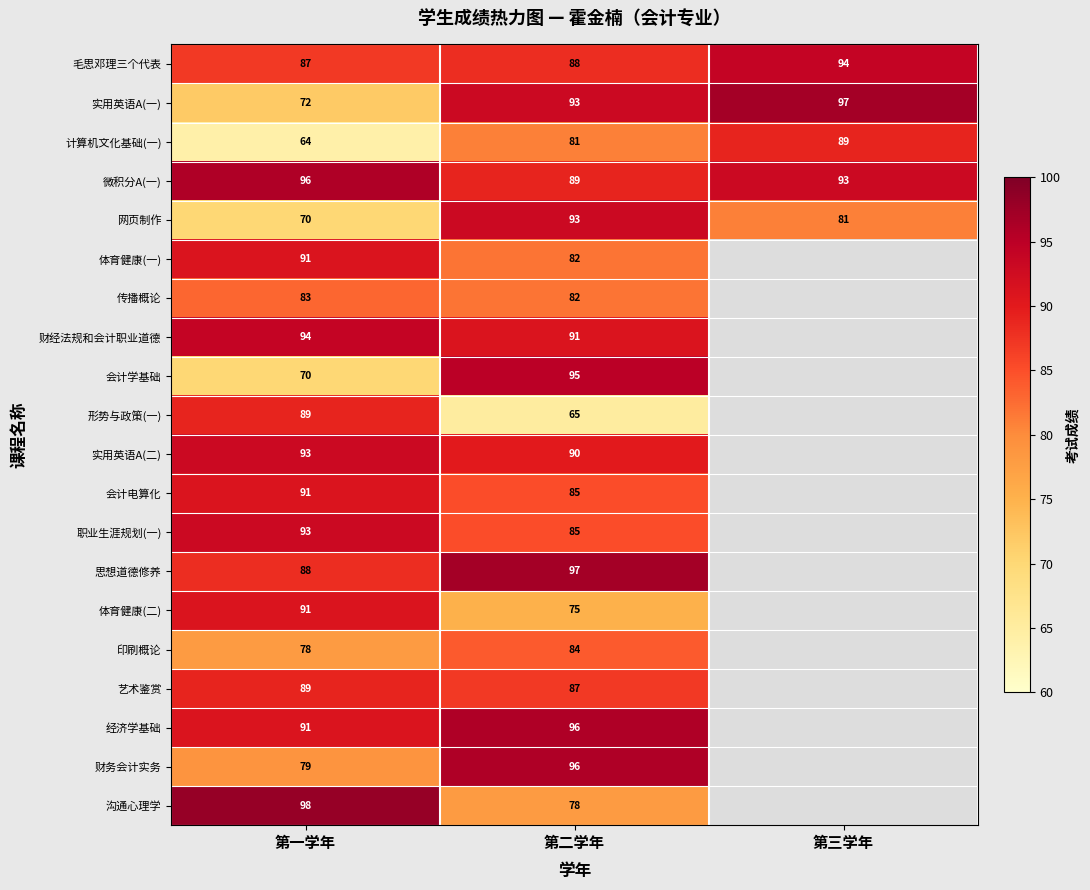

What is the smallest value displayed?

64.0